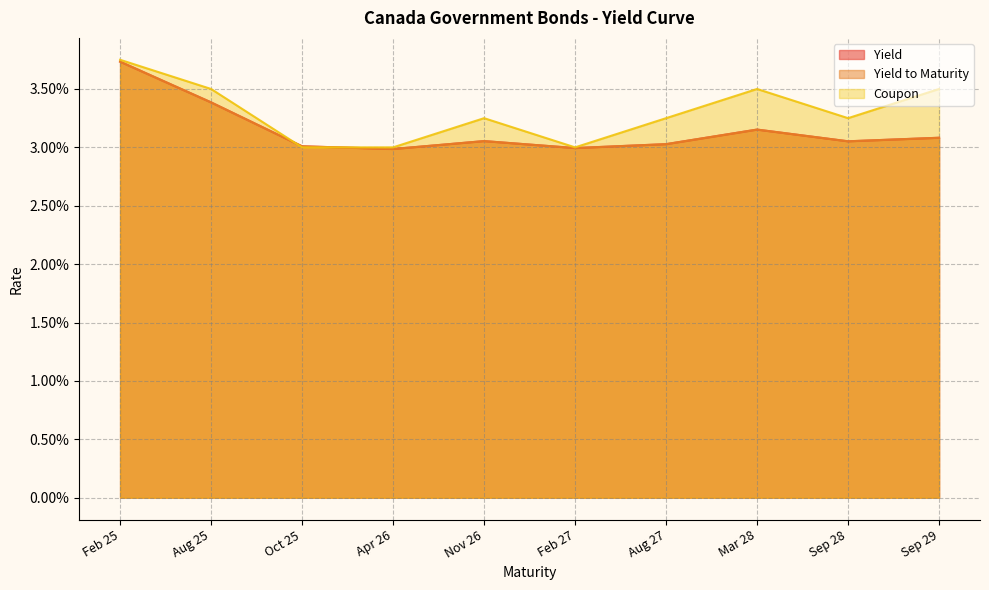

Which has a higher value, Apr 26 or Nov 26?

Nov 26